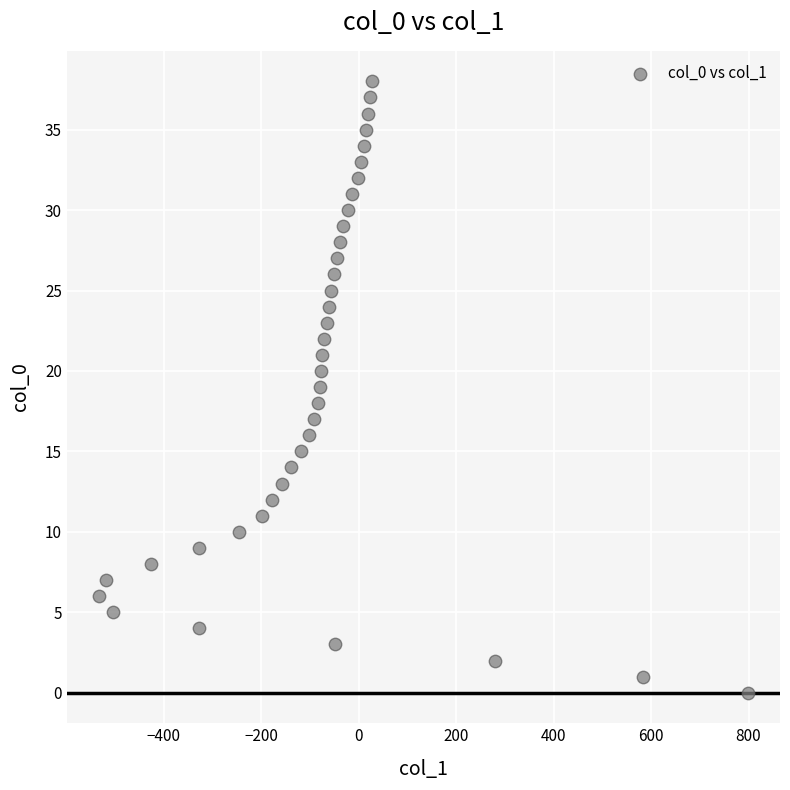

What is the range of Y values (max minus min)?

38